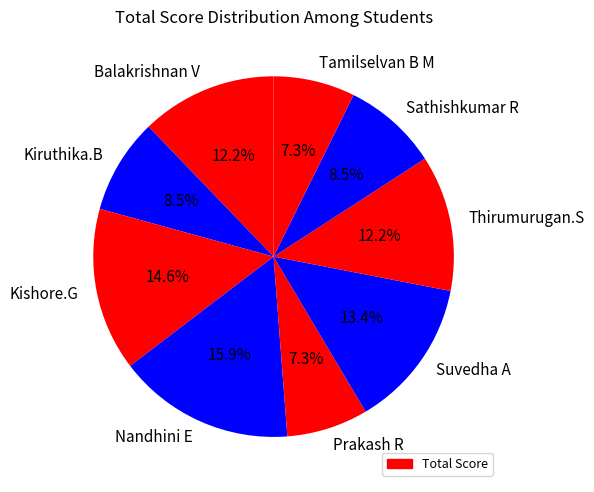

Which slice is the largest?

Nandhini E